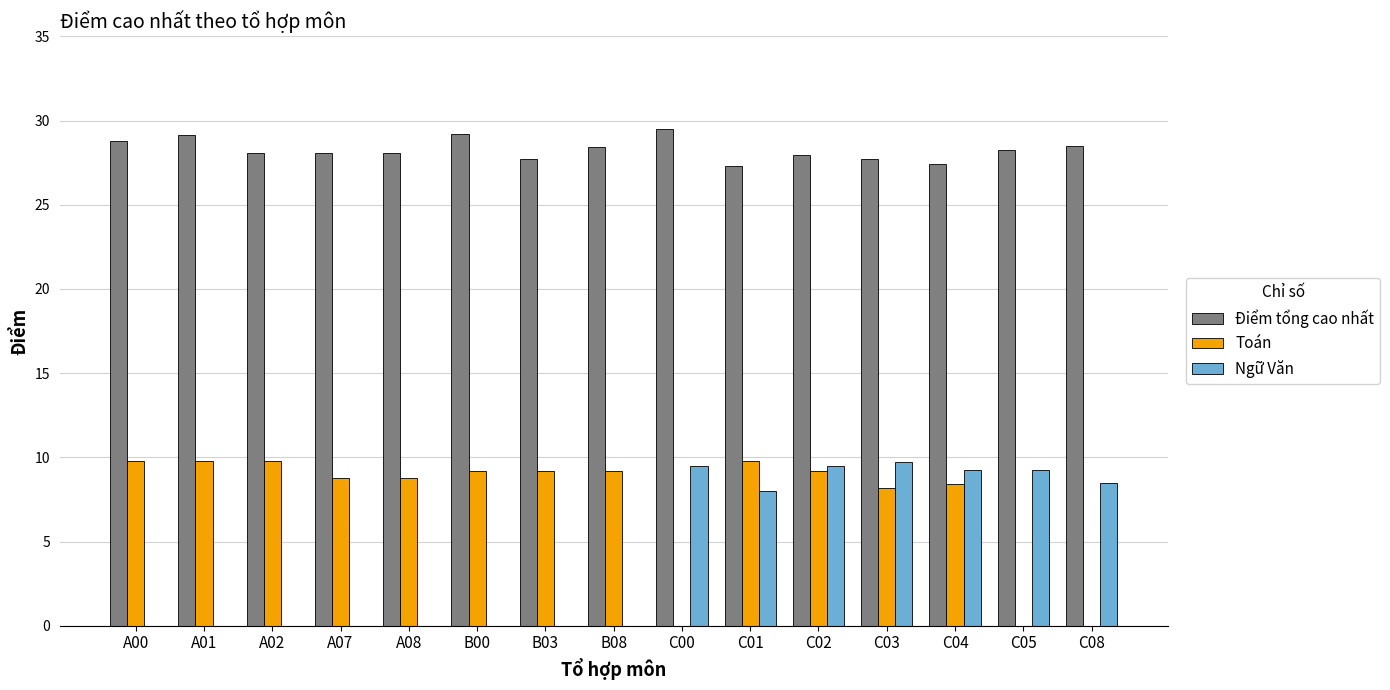

The Điểm tổng cao nhất series shows 18.8 at C01. True or false?

False